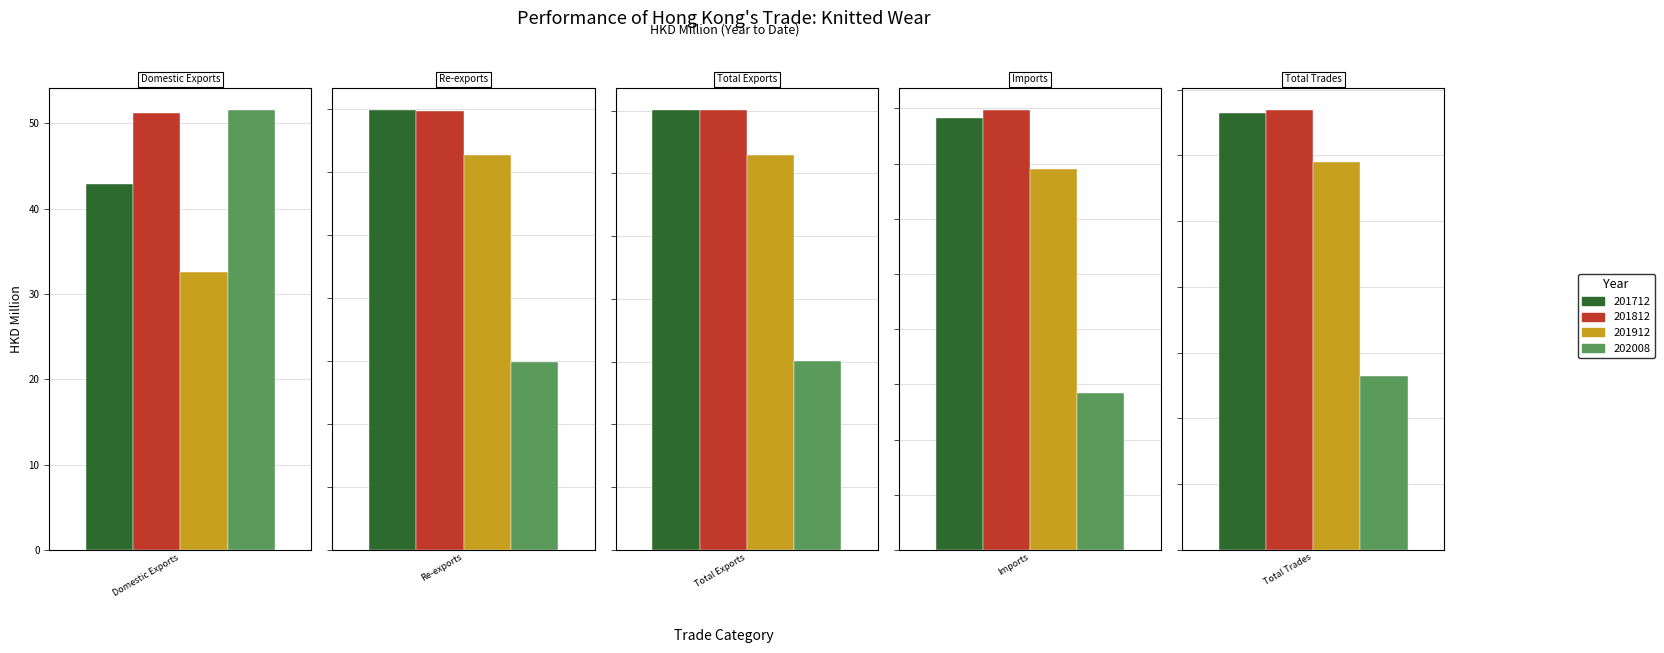

Is it true that 201712 equals 7873.3 at Re-exports?

False